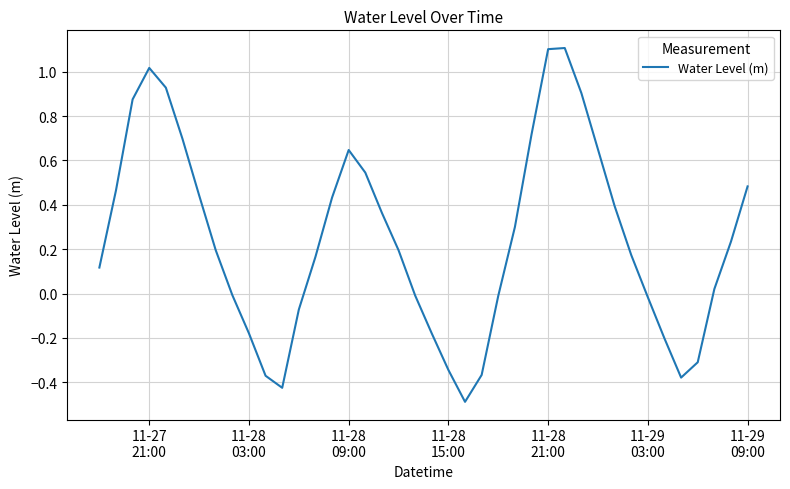

How many lines are shown in the chart?

1